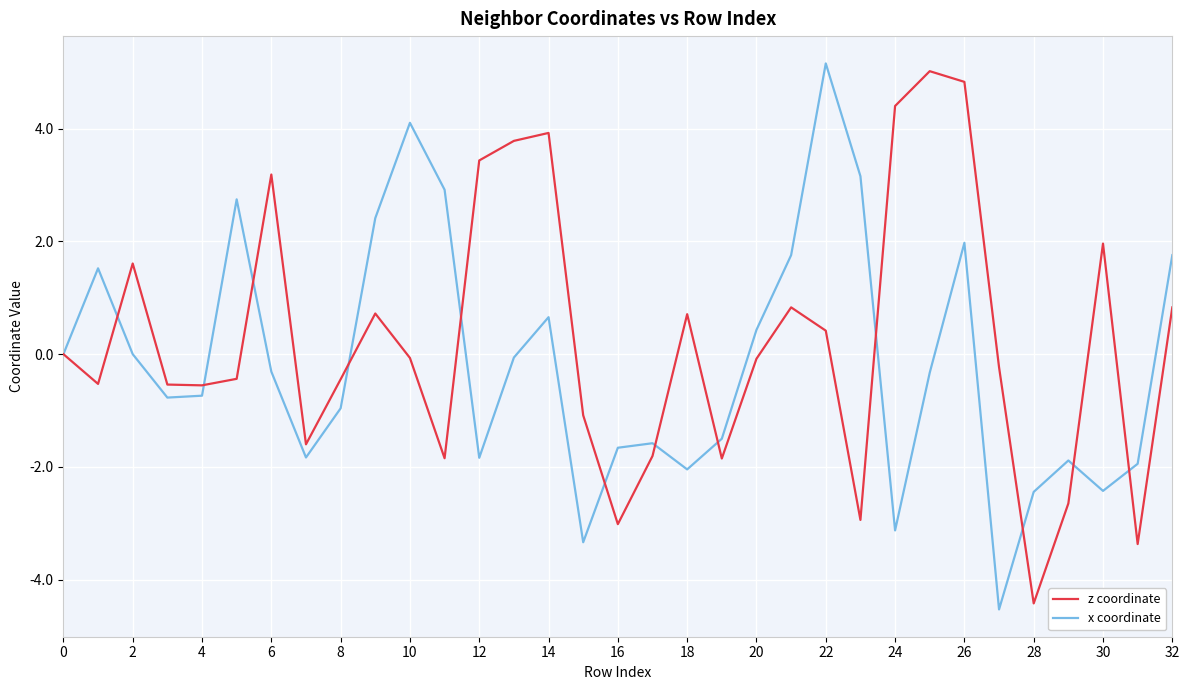

What is the maximum value for x coordinate?

5.2